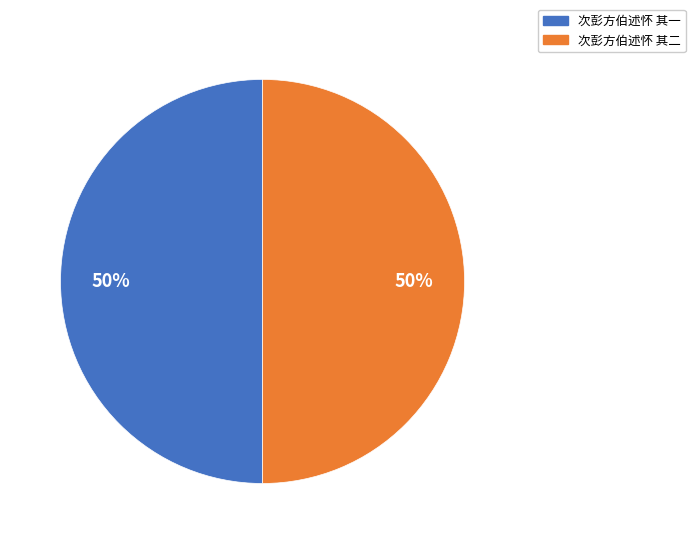

Combined, do 次彭方伯述怀 其一 and 次彭方伯述怀 其二 account for over 50%?

Yes